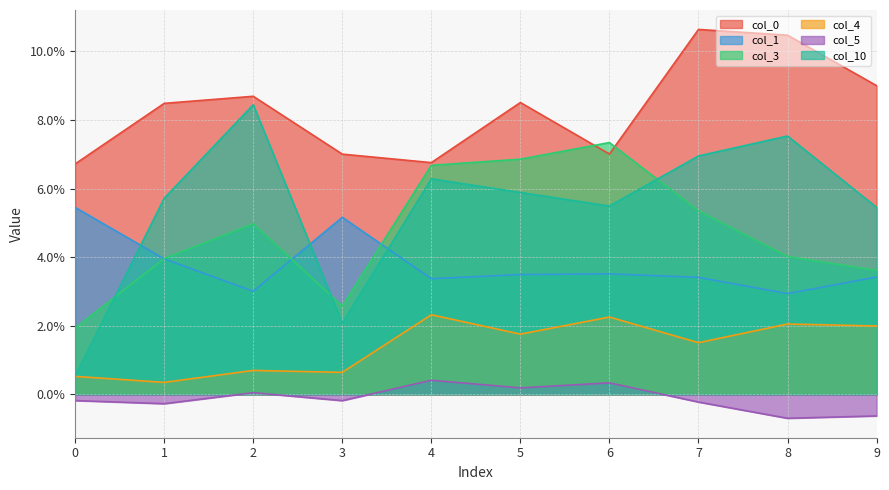

At which label is 4 closest to 0?

1